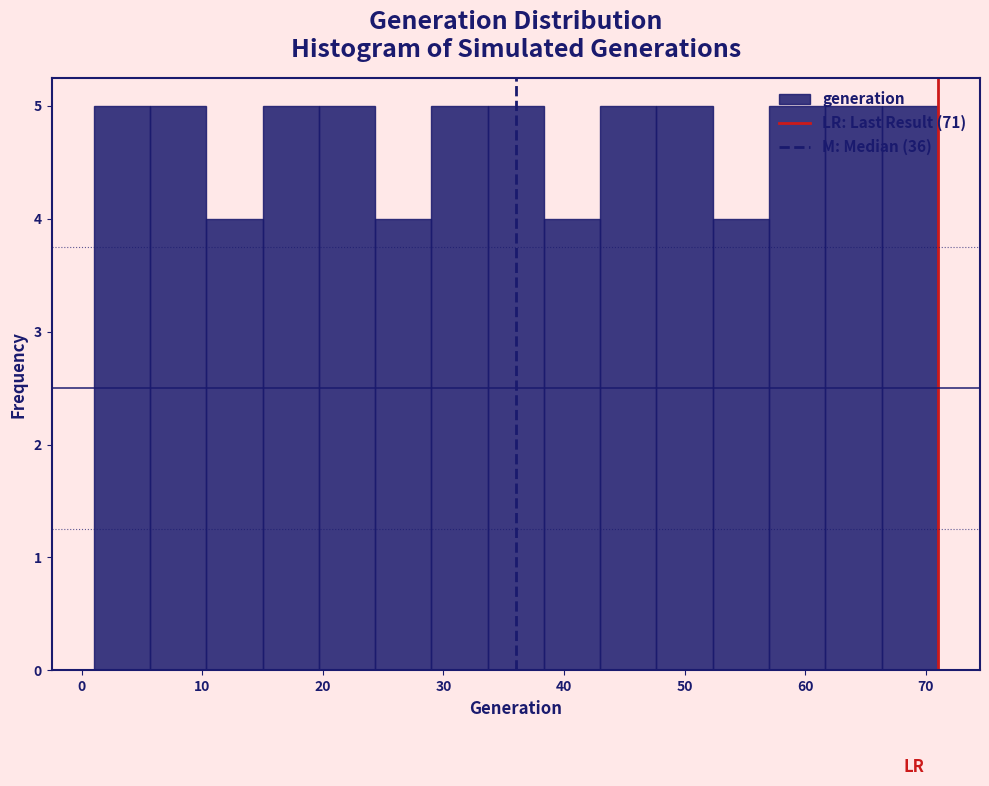

Reading left to right, transcribe this chart: for each bar, give the range it covers on the x-axis and its height. Neither the bar edges nor the heights are printed on the chart, so give them approximately, as read against the axes.

1 to 6: 5
6 to 10: 5
10 to 15: 4
15 to 20: 5
20 to 24: 5
24 to 29: 4
29 to 34: 5
34 to 38: 5
38 to 43: 4
43 to 48: 5
48 to 52: 5
52 to 57: 4
57 to 62: 5
62 to 66: 5
66 to 71: 5